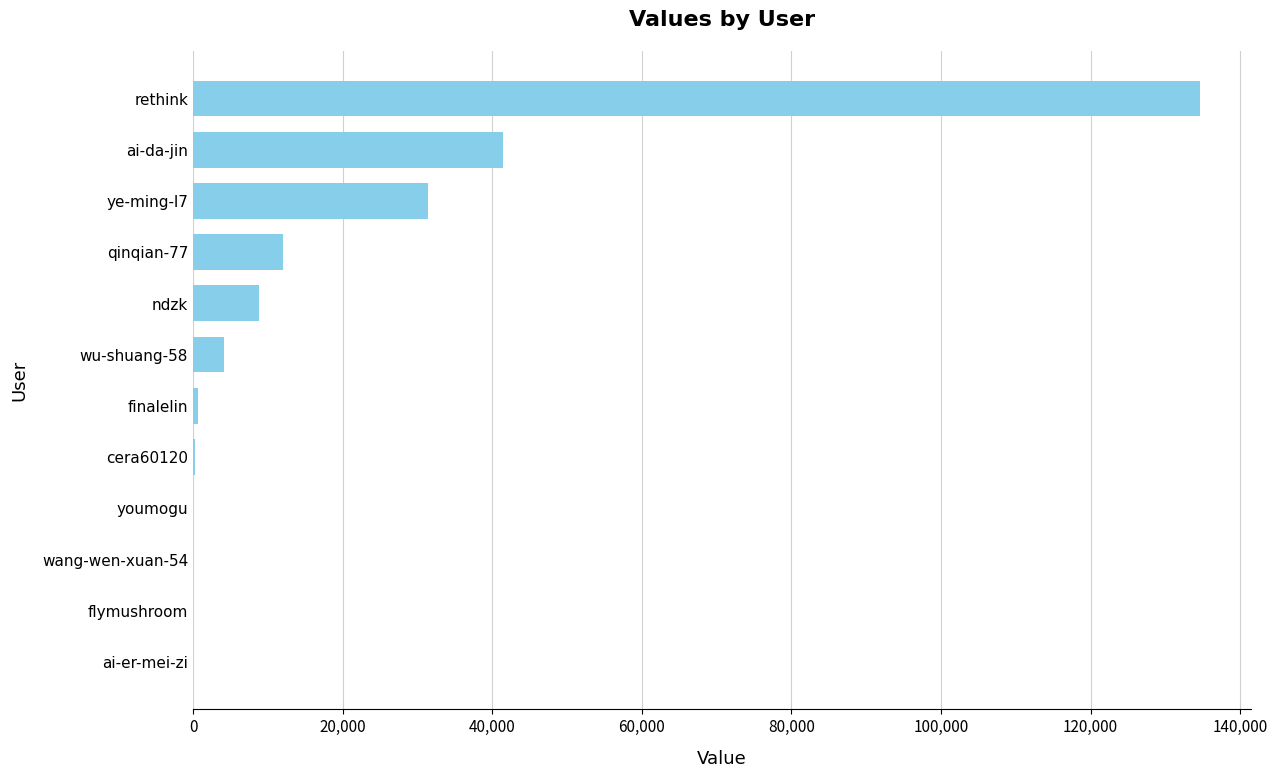

At which label is the value closest to 67332?

ai-da-jin